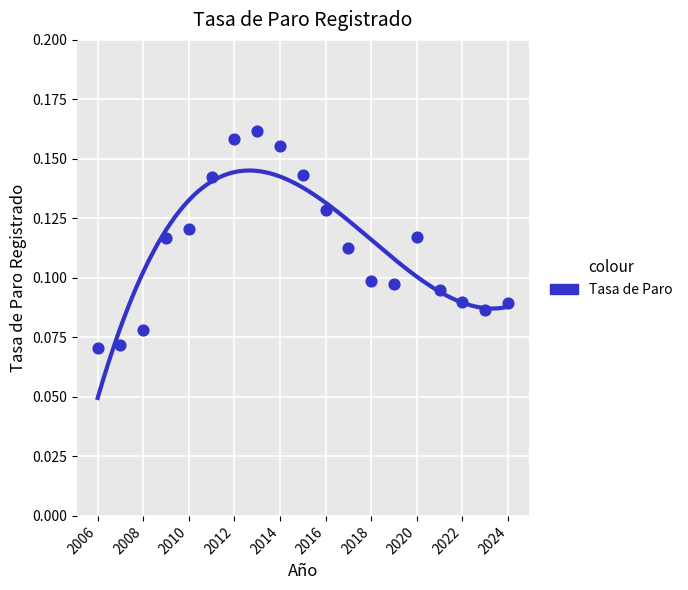

What is the range of X values (max minus min)?

18.0